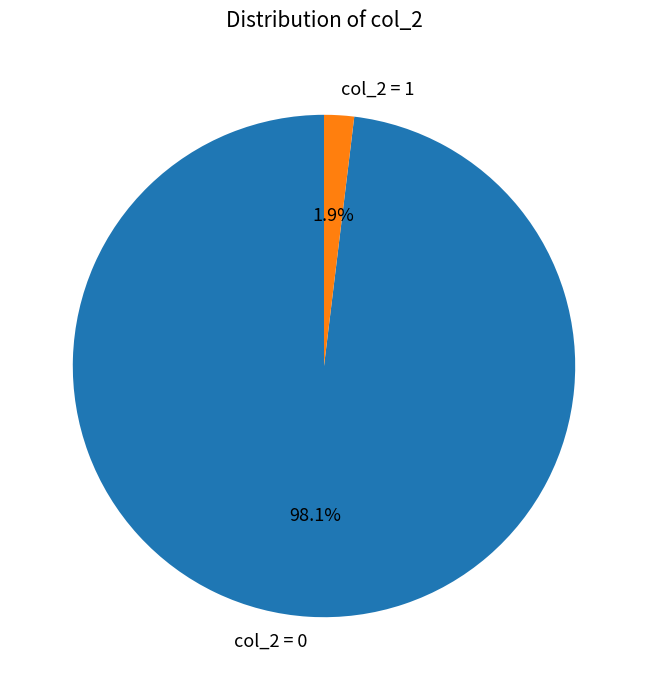

Which slice is the smallest?

col_2 = 1